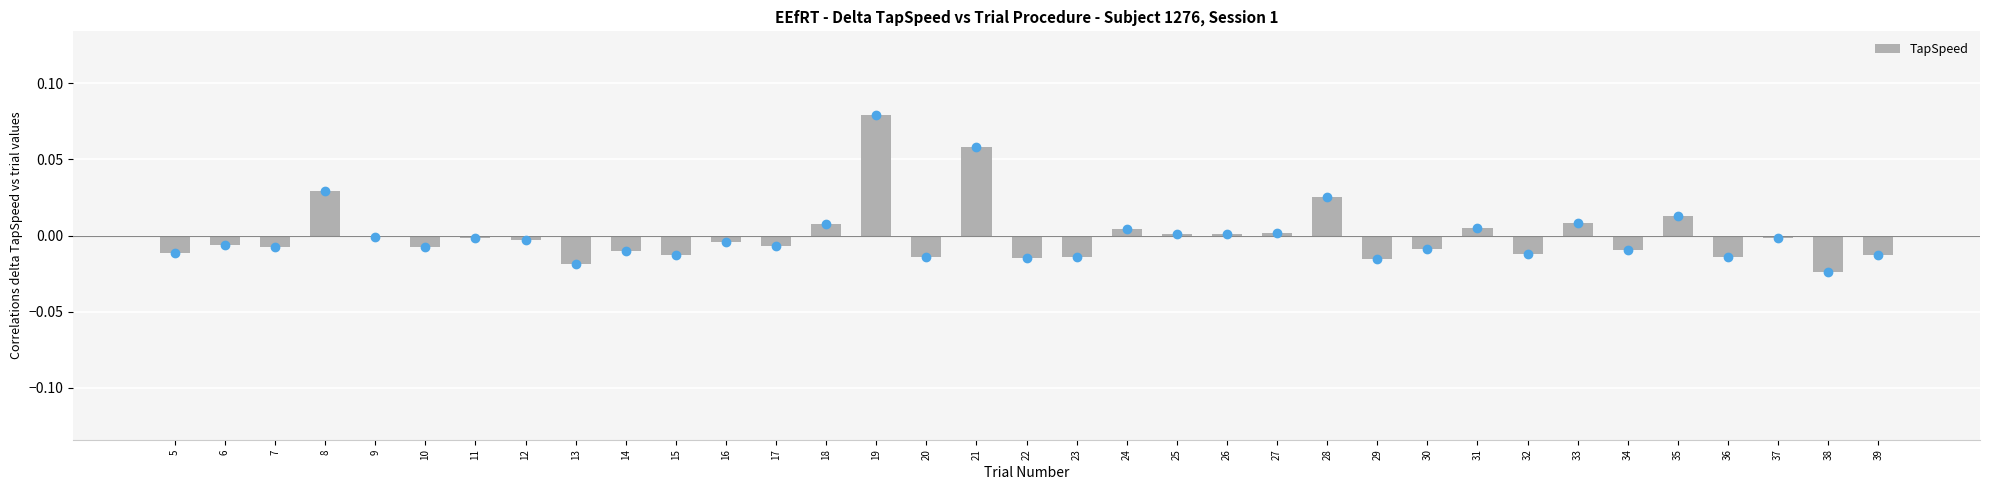

The value at 26 is 0.0. True or false?

True